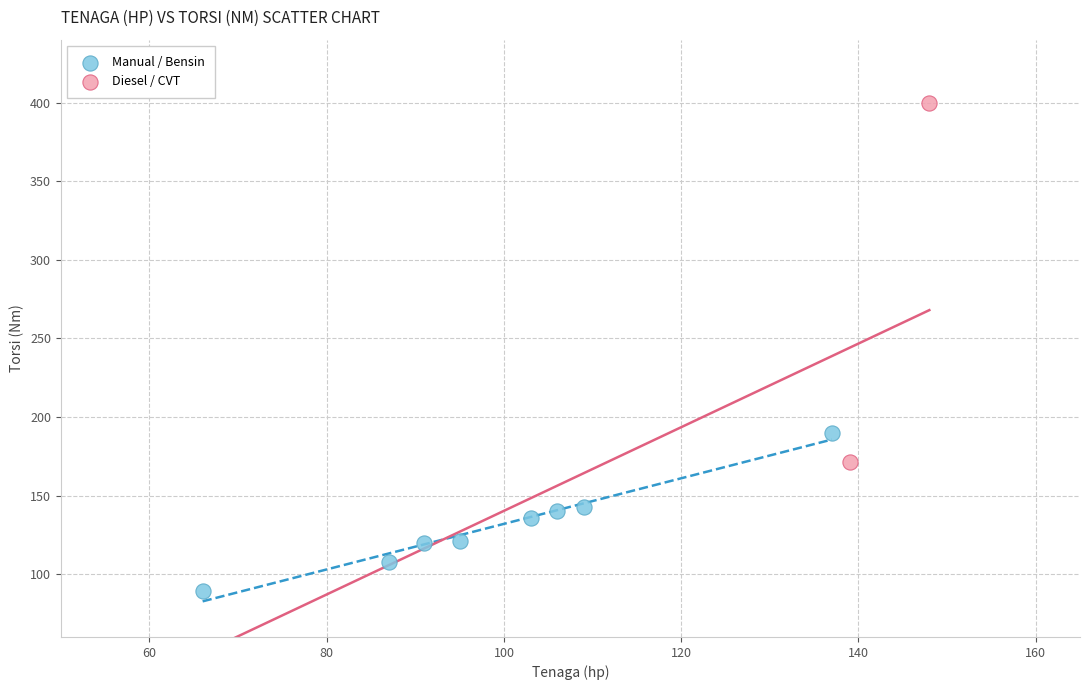

Which series has the largest Y range (max minus min)?

Diesel / CVT